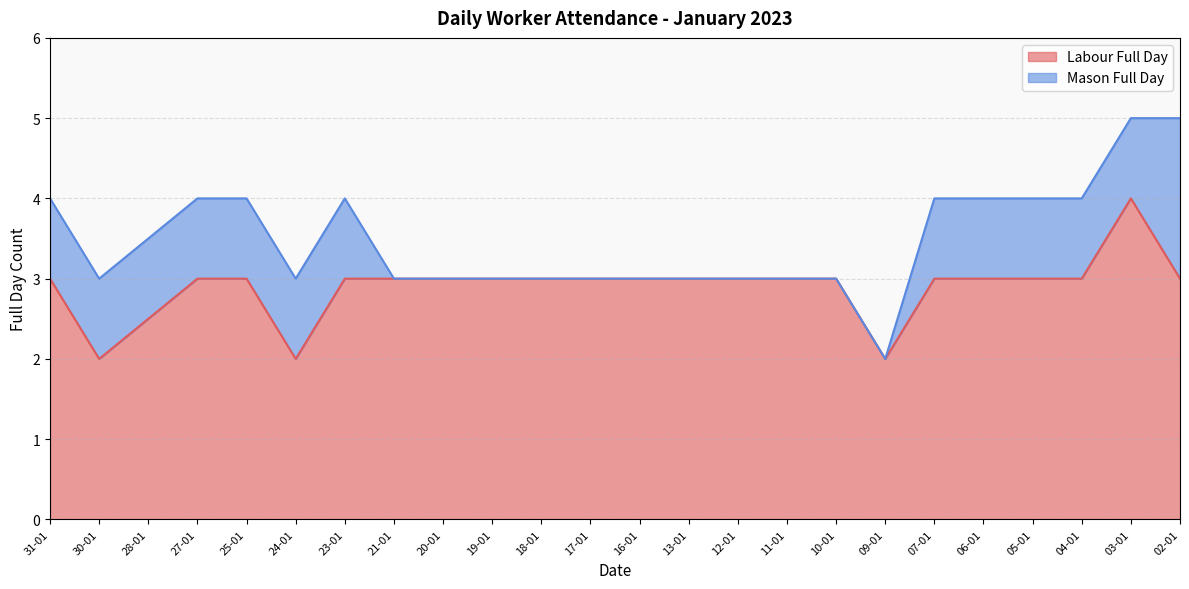

The chart shows a value of 1.8 at 02-01. True or false?

False